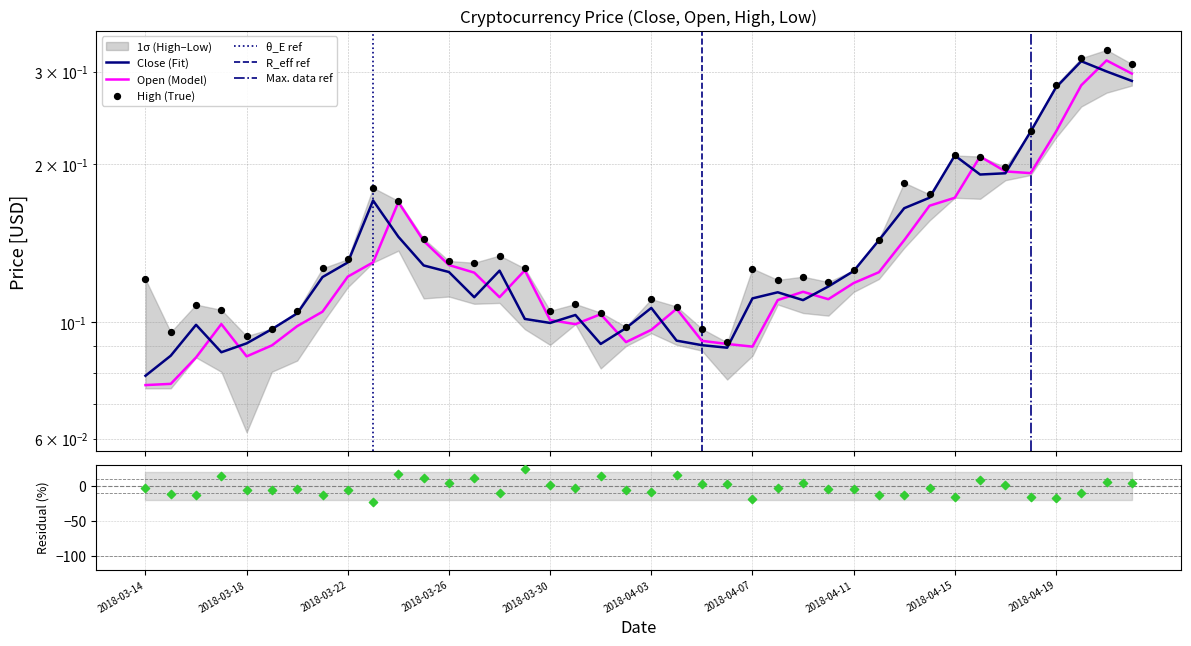

Which series contains the highest Y value?

High